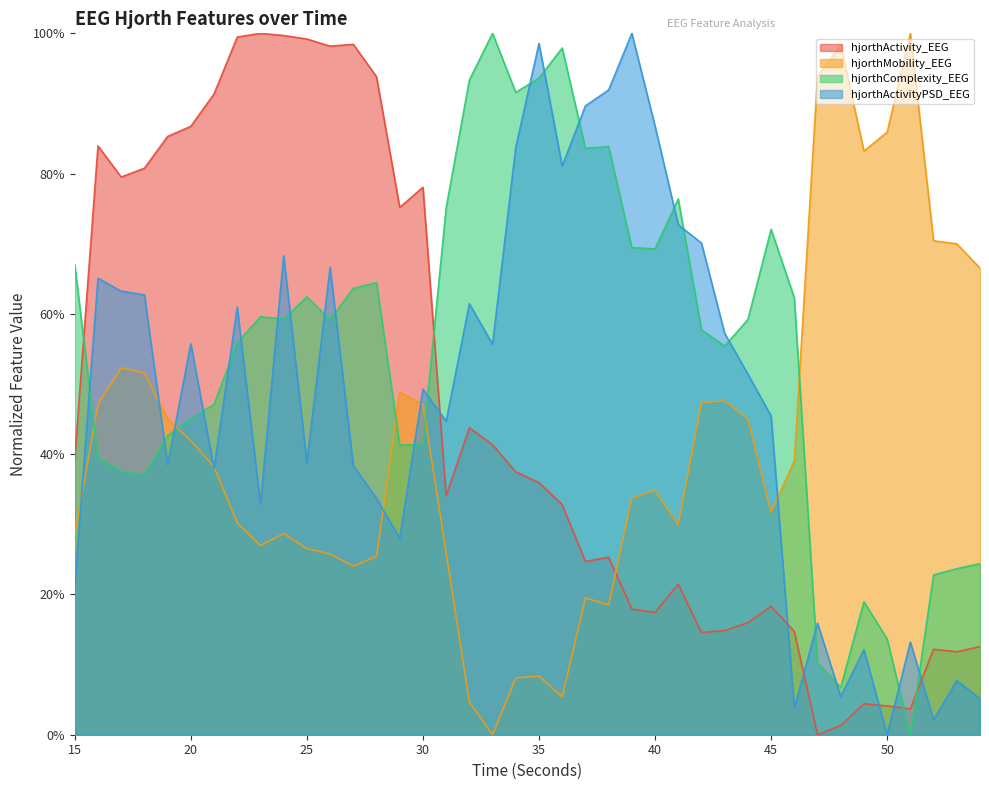

At how many categories does at least one series exceed 0?

40